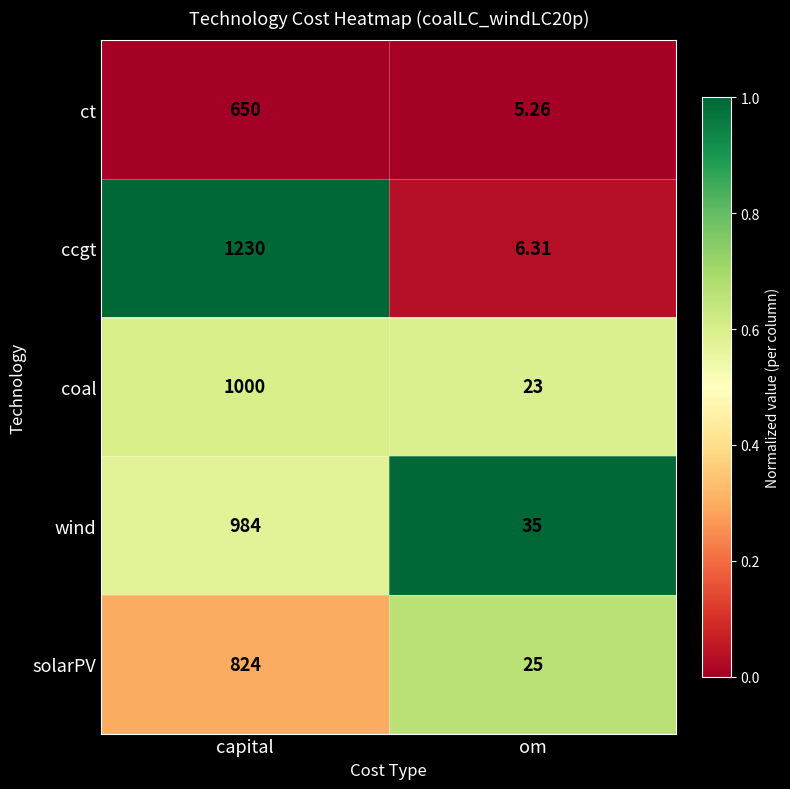

List the series in order of their peak value, highest first.

ccgt, coal, wind, solarPV, ct